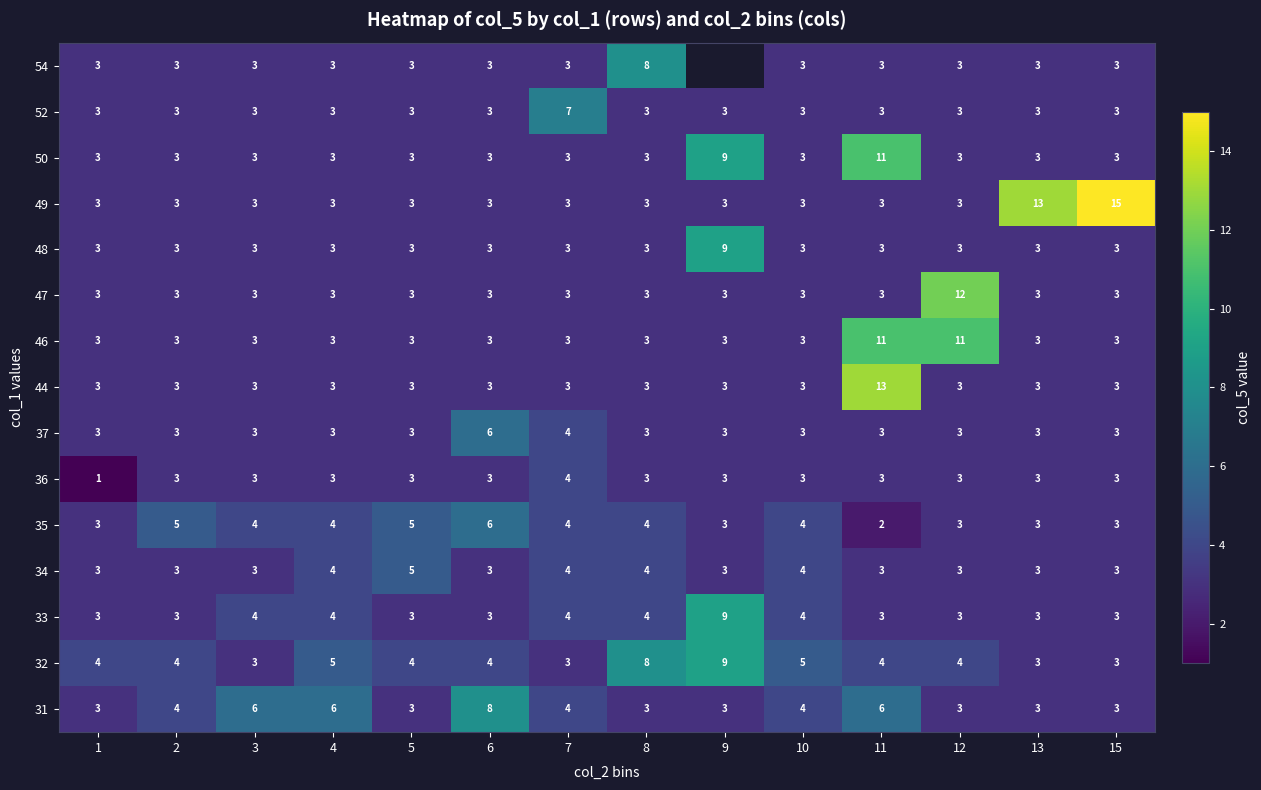

At how many categories does at least one series exceed 8?

5